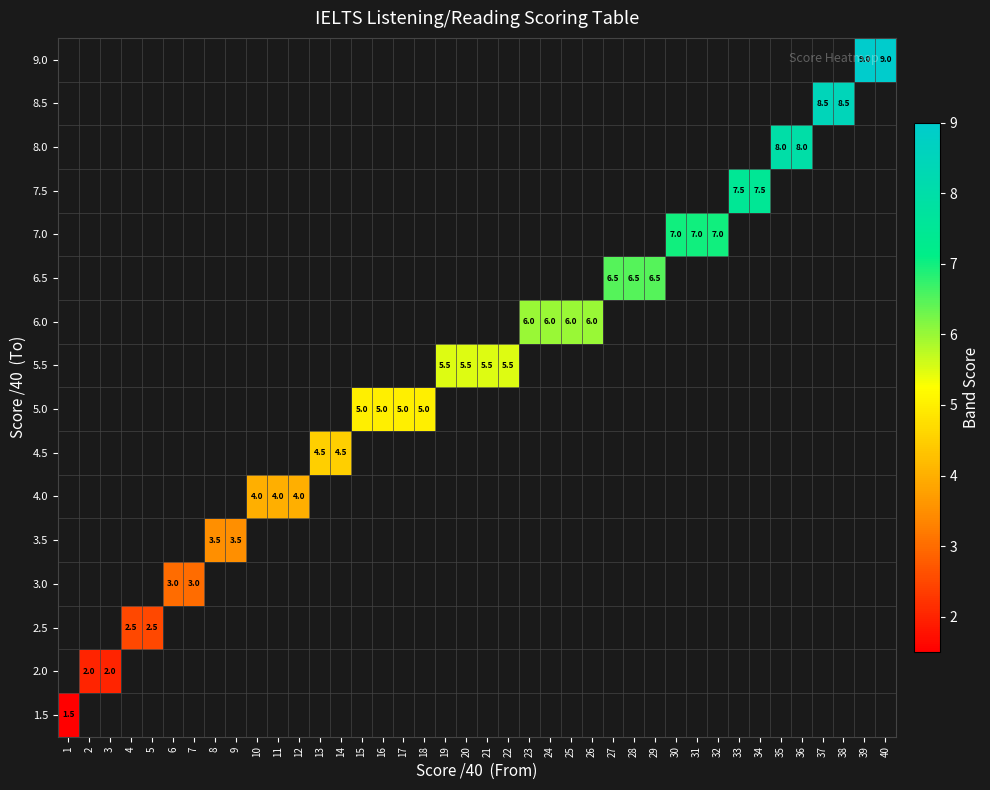

True or false: 5.5 has a value of 1.8 at 21.

False